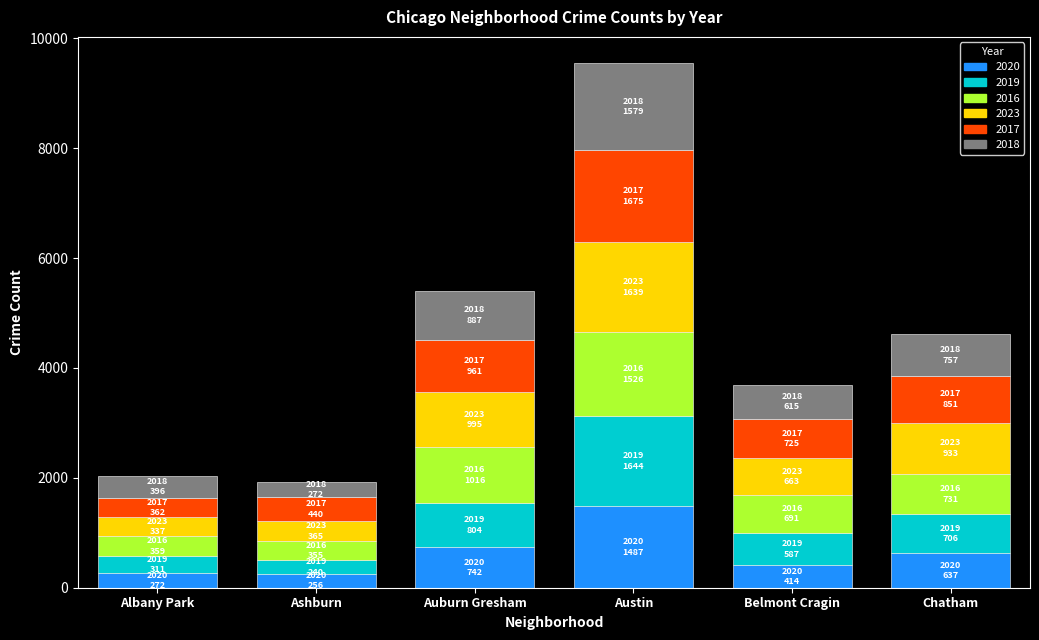

What is the sum of all 2020 values?

3808